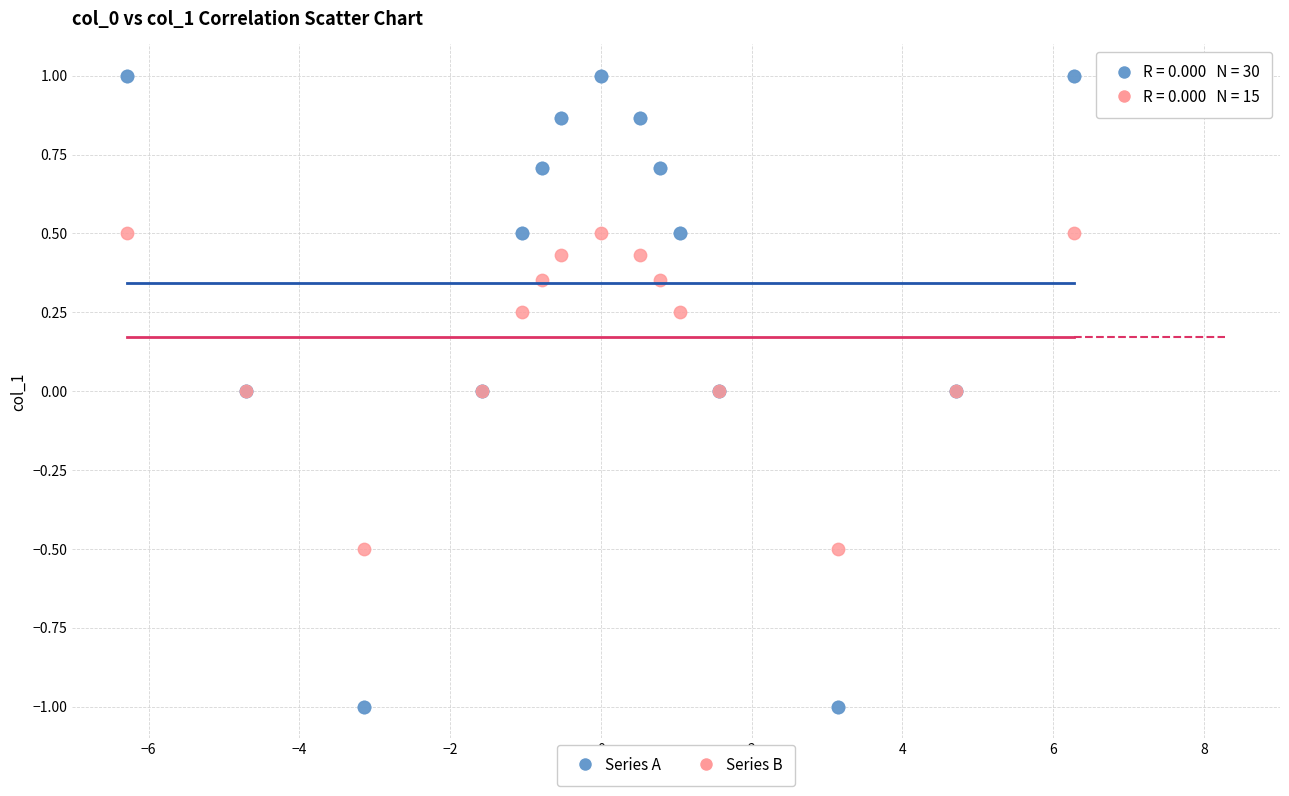

Which series has the largest Y range (max minus min)?

Series A